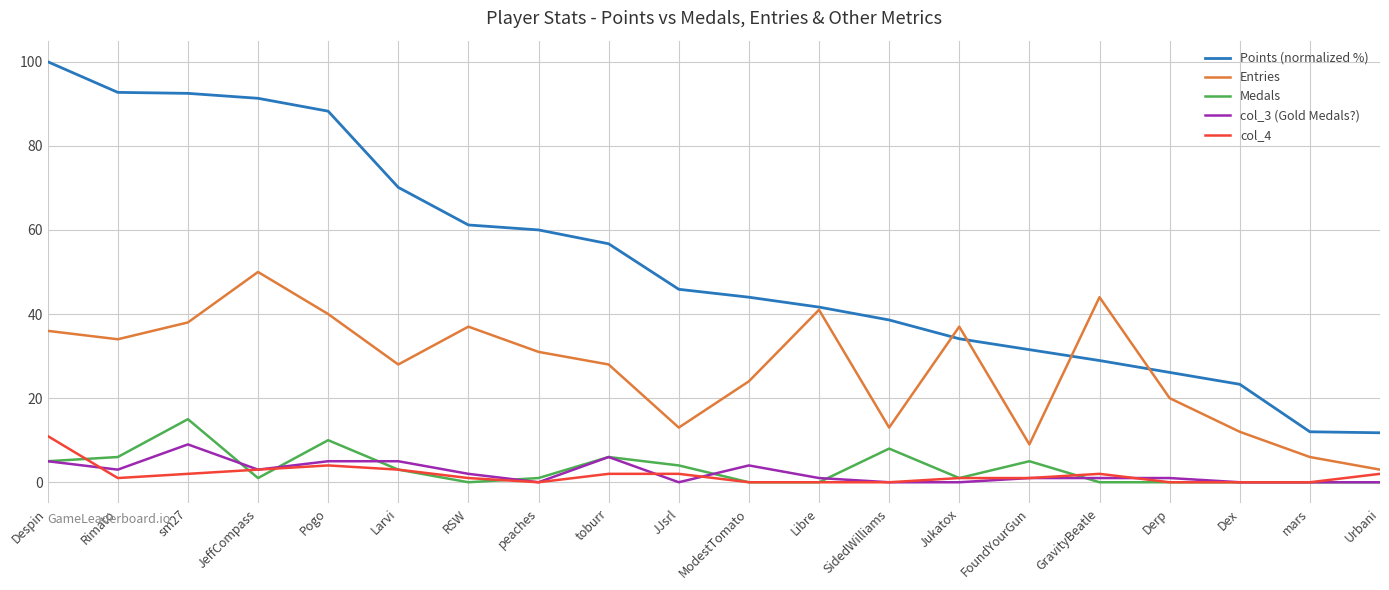

Is it true that Medals equals 0.0 at RSW?

True